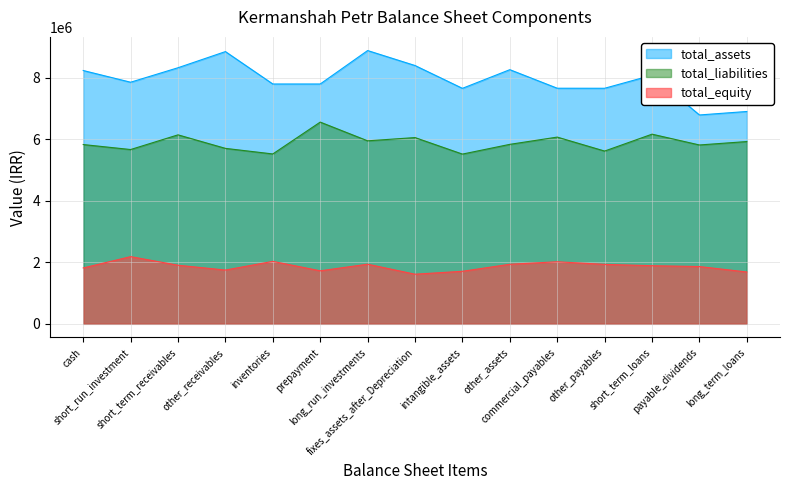

Which series has the largest range (max minus min)?

total_assets